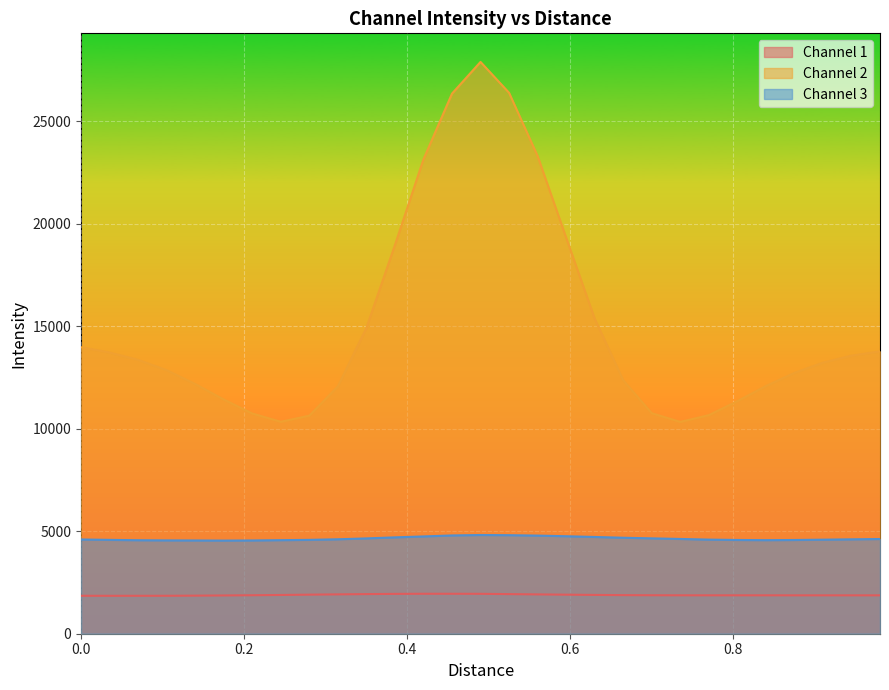

What is the smallest value displayed?

1848.9